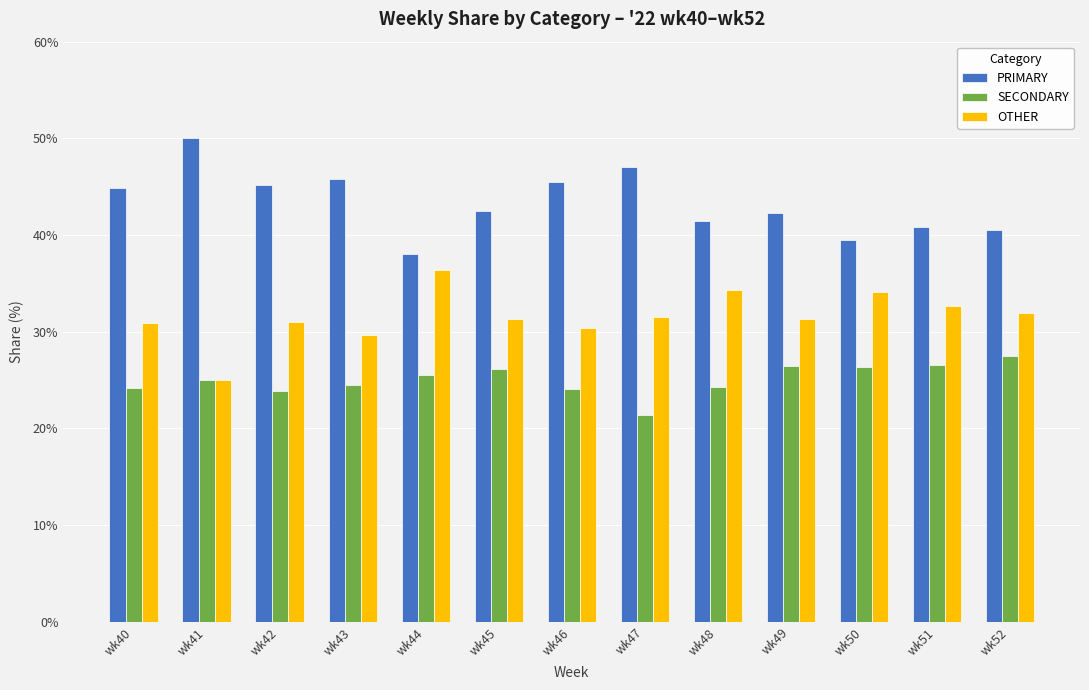

What is the sum of all SECONDARY values?

325.9